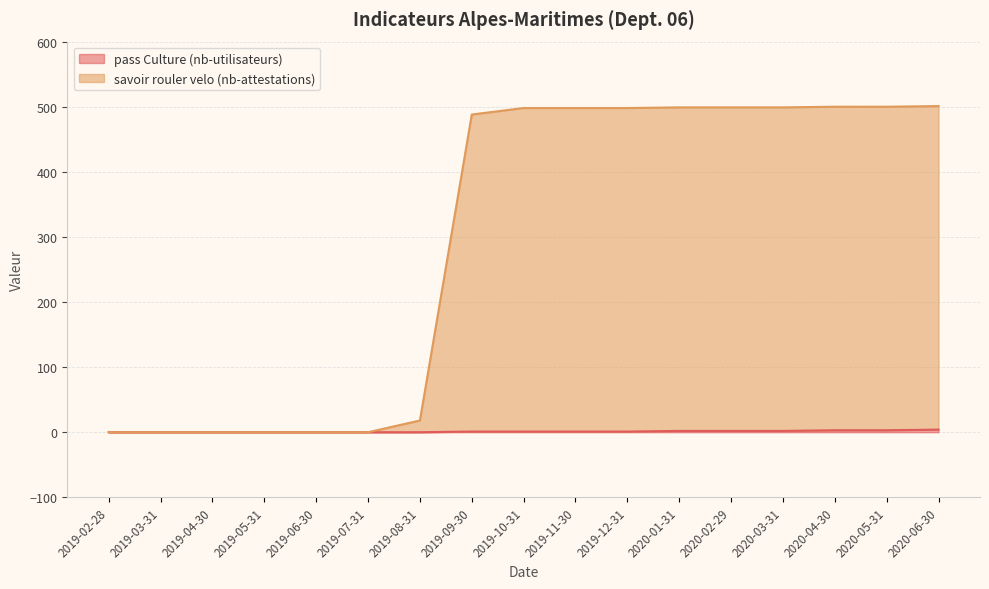

List the labels in order of savoir rouler velo (nb-attestations) value, largest first.

2020-06-30, 2020-04-30, 2020-05-31, 2020-01-31, 2020-02-29, 2020-03-31, 2019-10-31, 2019-11-30, 2019-12-31, 2019-09-30, 2019-08-31, 2019-02-28, 2019-03-31, 2019-04-30, 2019-05-31, 2019-06-30, 2019-07-31